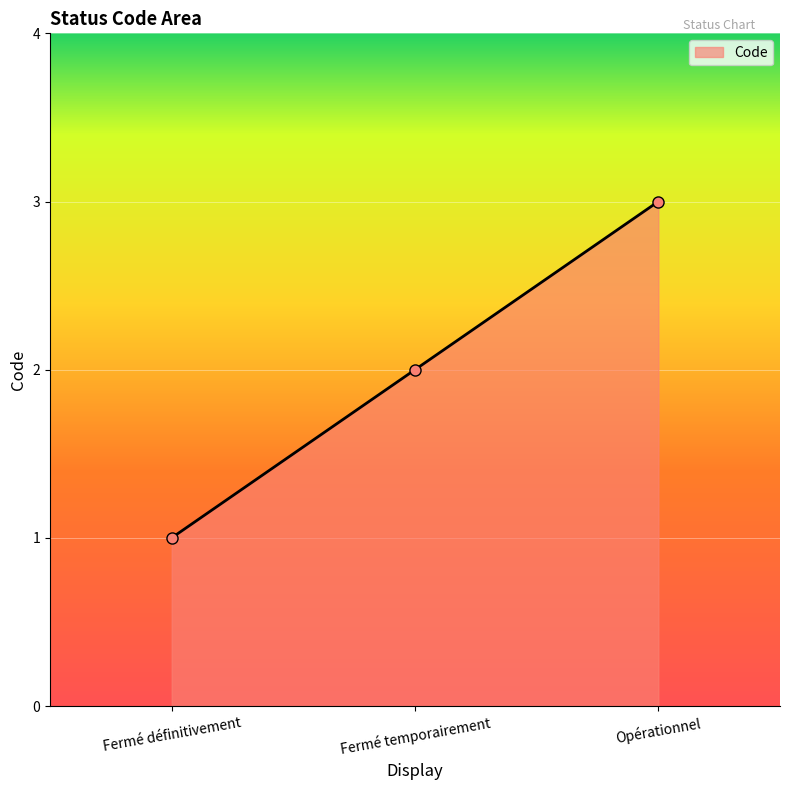

Where is the data nearest to the value 2?

Fermé temporairement